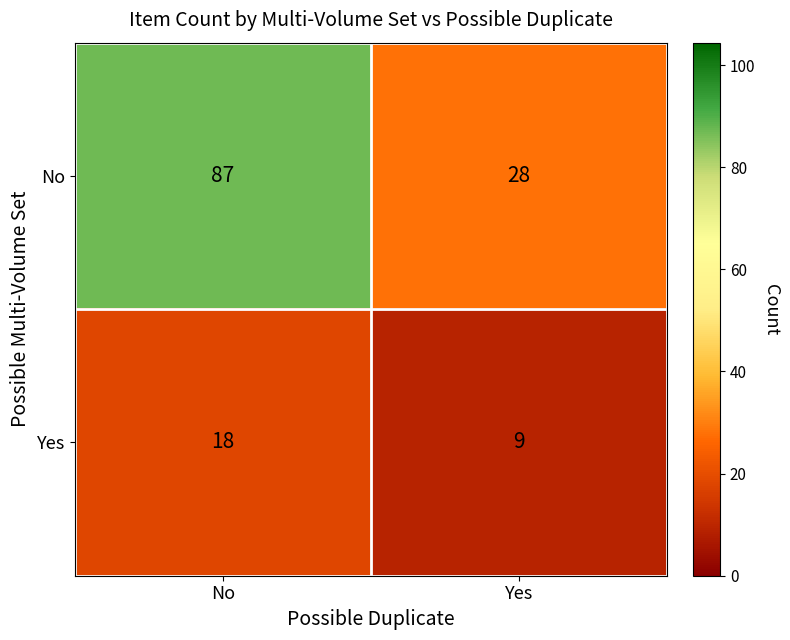

Is it true that Yes equals 4 at Yes?

False